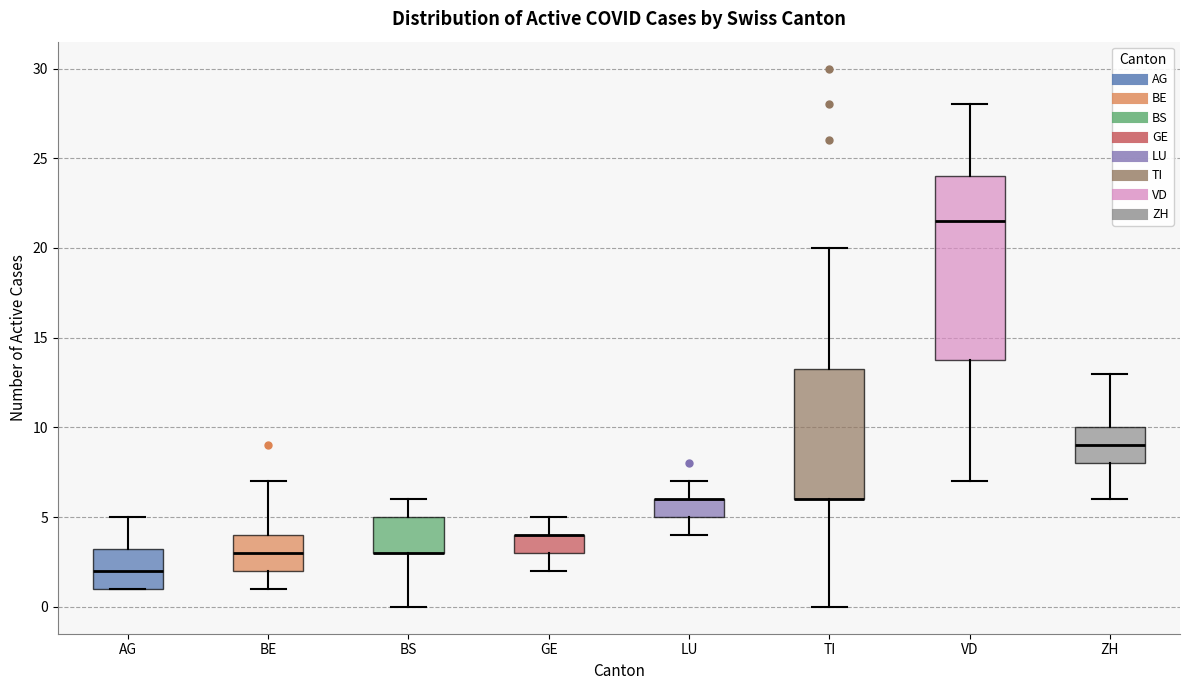

Reading left to right, transcribe this box plot: for each box, give where its median line is, the range the box spans, and where its two whiskers end, as read against the y-axis. The values are not printed on the chart, so give them approximately, as read against the axis.

AG: median 2.0, box 1.0 to 3.5, whiskers 1.0 to 5.0
BE: median 3.0, box 2.0 to 4.0, whiskers 1.0 to 7.0
BS: median 3.0 (drawn on the box's lower edge), box 3.0 to 5.0, whiskers 0.0 to 6.0
GE: median 4.0 (drawn on the box's upper edge), box 3.0 to 4.0, whiskers 2.0 to 5.0
LU: median 6.0 (drawn on the box's upper edge), box 5.0 to 6.0, whiskers 4.0 to 7.0
TI: median 6.0 (drawn on the box's lower edge), box 6.0 to 13.5, whiskers 0.0 to 20.0
VD: median 21.5, box 14.0 to 24.0, whiskers 7.0 to 28.0
ZH: median 9.0, box 8.0 to 10.0, whiskers 6.0 to 13.0